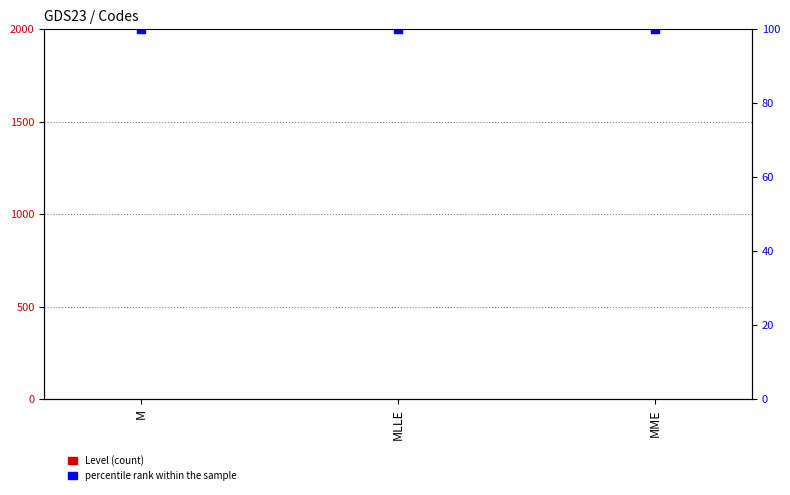

At how many categories does at least one series exceed 35?

3